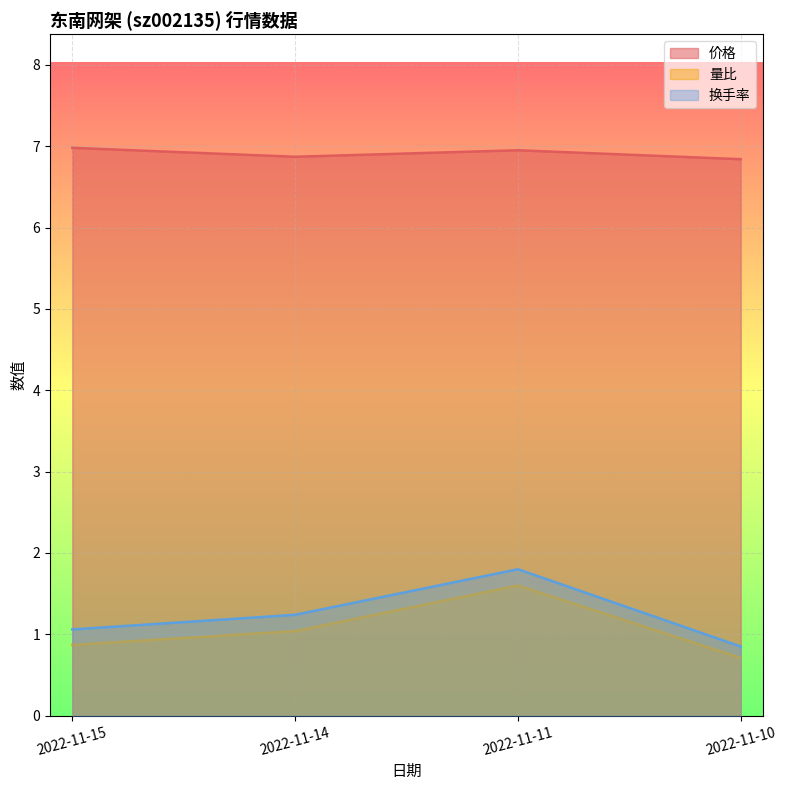

How many lines are shown in the chart?

3